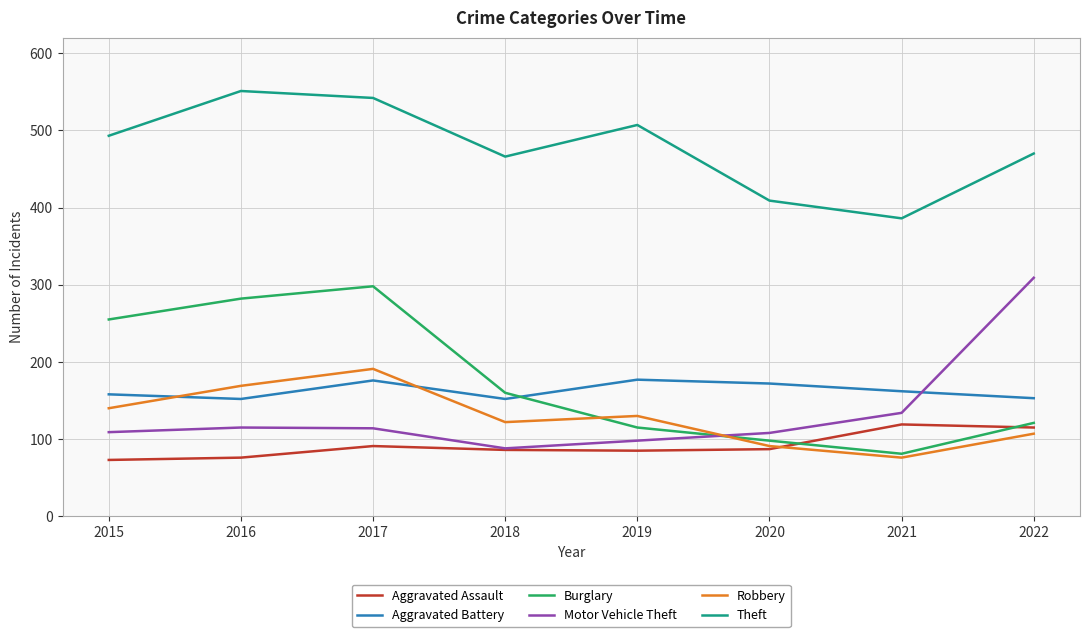

Is the value of Robbery at 2020 greater than the value of Burglary at 2016?

No